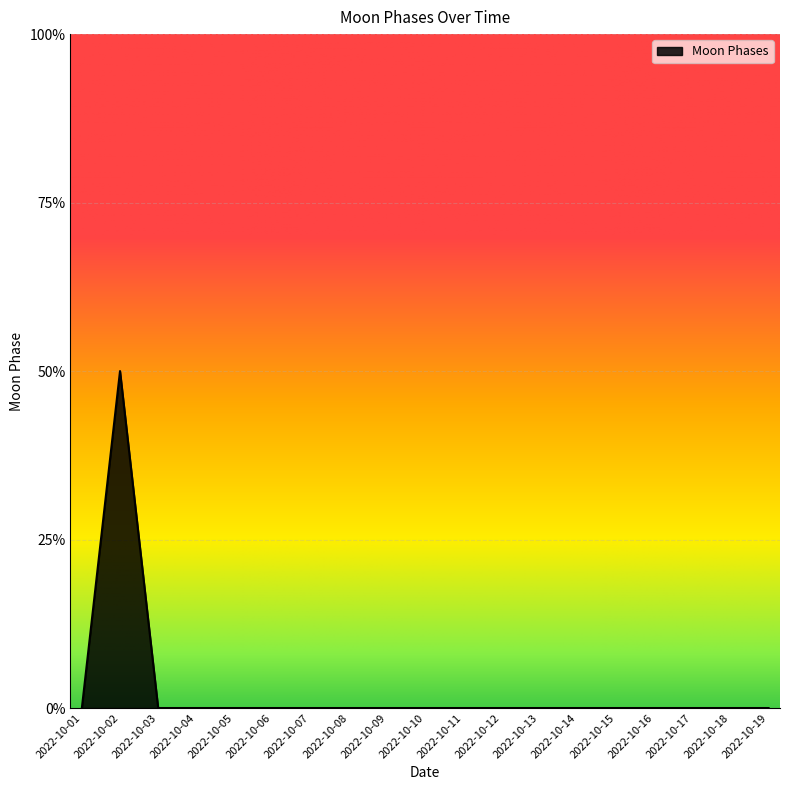

Where is the data nearest to the value 1?

2022-10-01